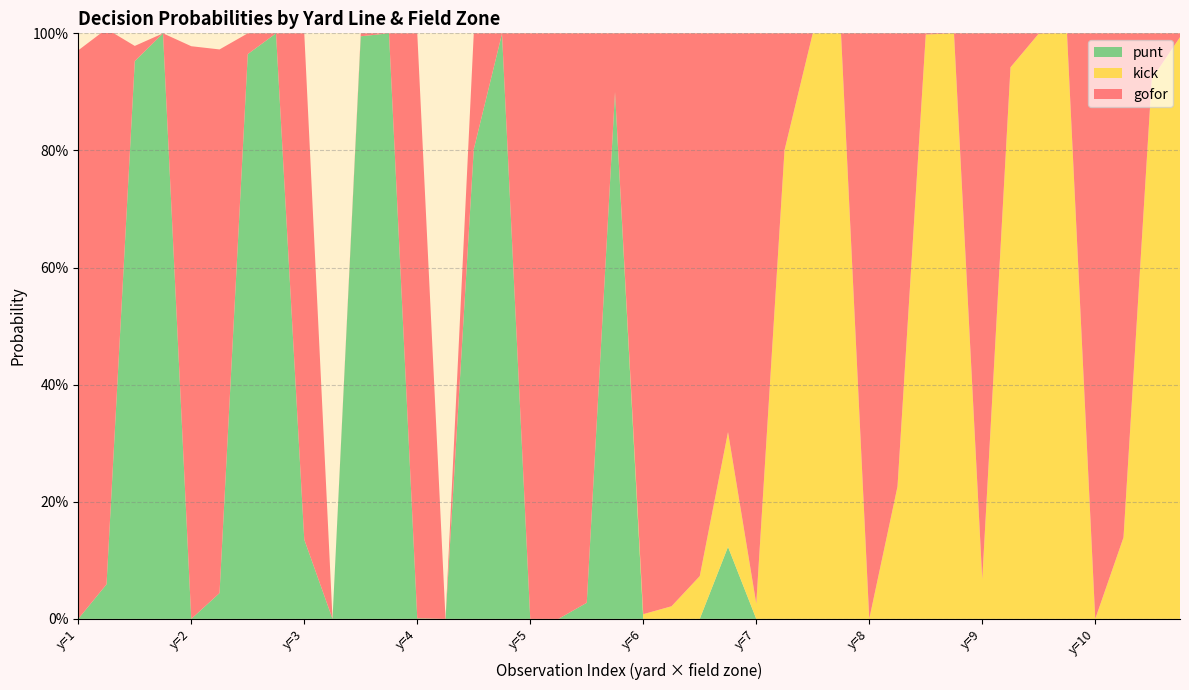

Reading right to left, what are all the values shown in this chart?

gofor: 0.0	0.1	0.9	1.0	0.0	0.0	0.1	0.9	0.0	0.0	0.8	1.0	0.0	0.0	0.2	1.0	0.7	0.9	1.0	1.0	0.1	1.0	1.0	1.0	0.0	0.2	0.0	1.0	0.0	0.0	0.0	0.9	0.0	0.0	0.9	1.0	0.0	0.0	0.9	1.0
kick: 1.0	0.9	0.1	0.0	1.0	1.0	0.9	0.1	1.0	1.0	0.2	0.0	1.0	1.0	0.8	0.0	0.2	0.1	0.0	0.0	0.0	0.0	0.0	0.0	0.0	0.0	0.0	0.0	0.0	0.0	0.0	0.0	0.0	0.0	0.0	0.0	0.0	0.0	0.0	0.0
punt: 0.0	0.0	0.0	0.0	0.0	0.0	0.0	0.0	0.0	0.0	0.0	0.0	0.0	0.0	0.0	0.0	0.1	0.0	0.0	0.0	0.9	0.0	0.0	0.0	1.0	0.8	0.0	0.0	1.0	1.0	0.0	0.1	1.0	1.0	0.0	0.0	1.0	1.0	0.1	0.0